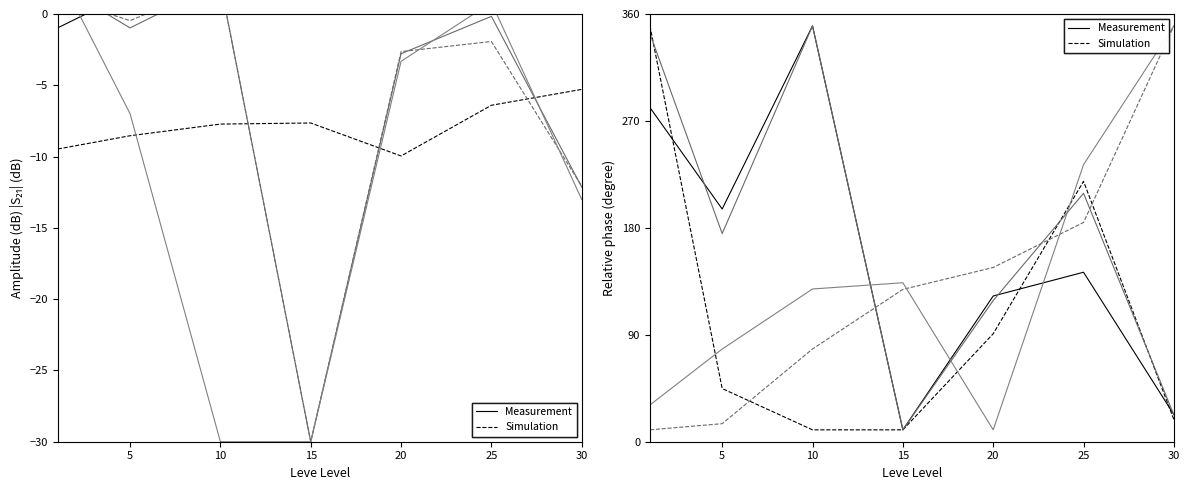

True or false: Leve EXP has more than 0 interior local peaks.

False